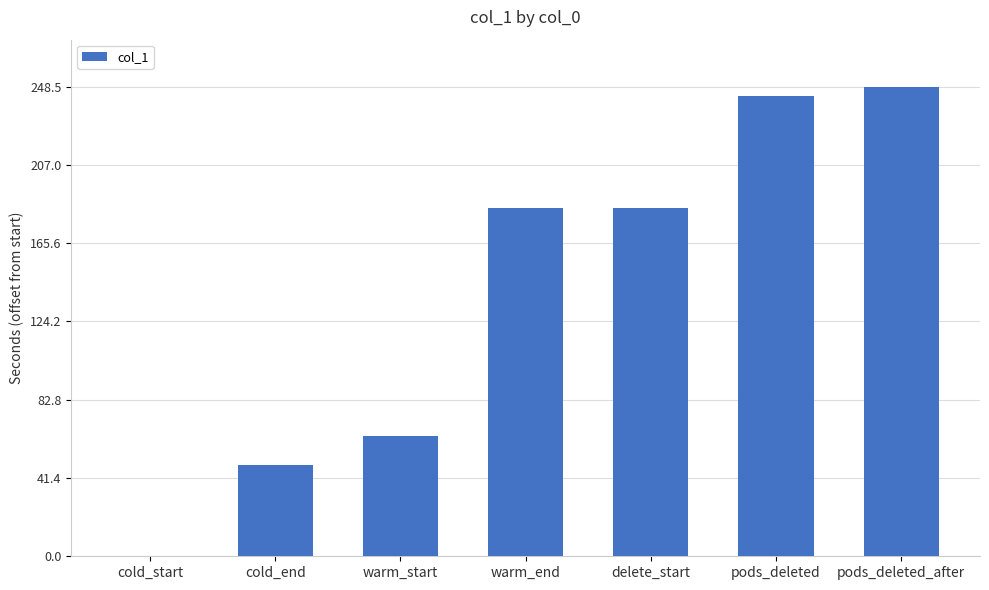

Between warm_end and cold_start, which is larger?

warm_end